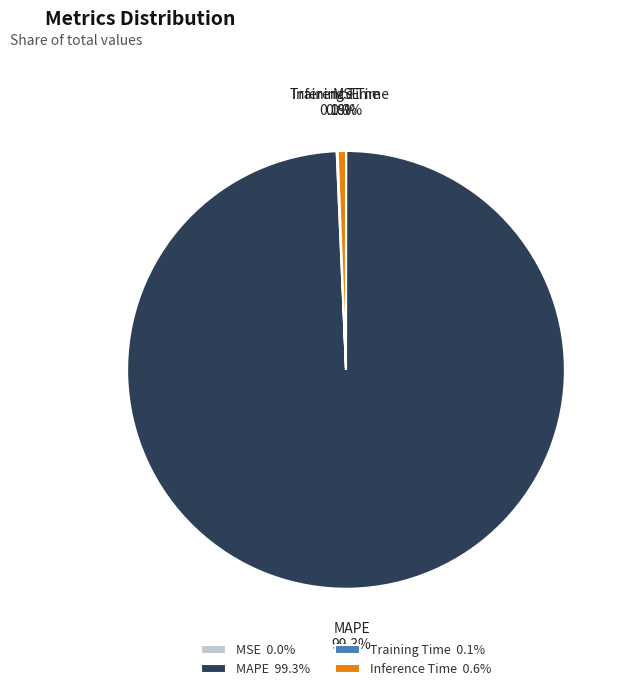

What is the majority slice?

MAPE